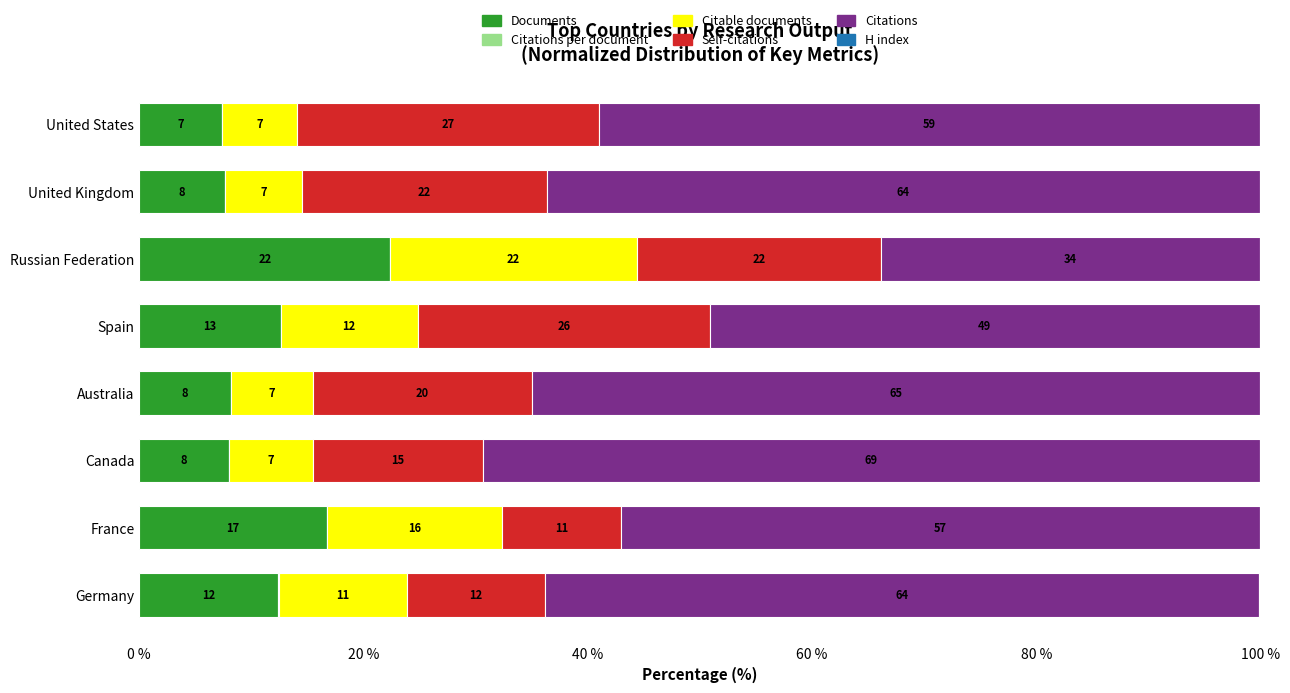

At which label does Documents reach its peak?

Russian Federation